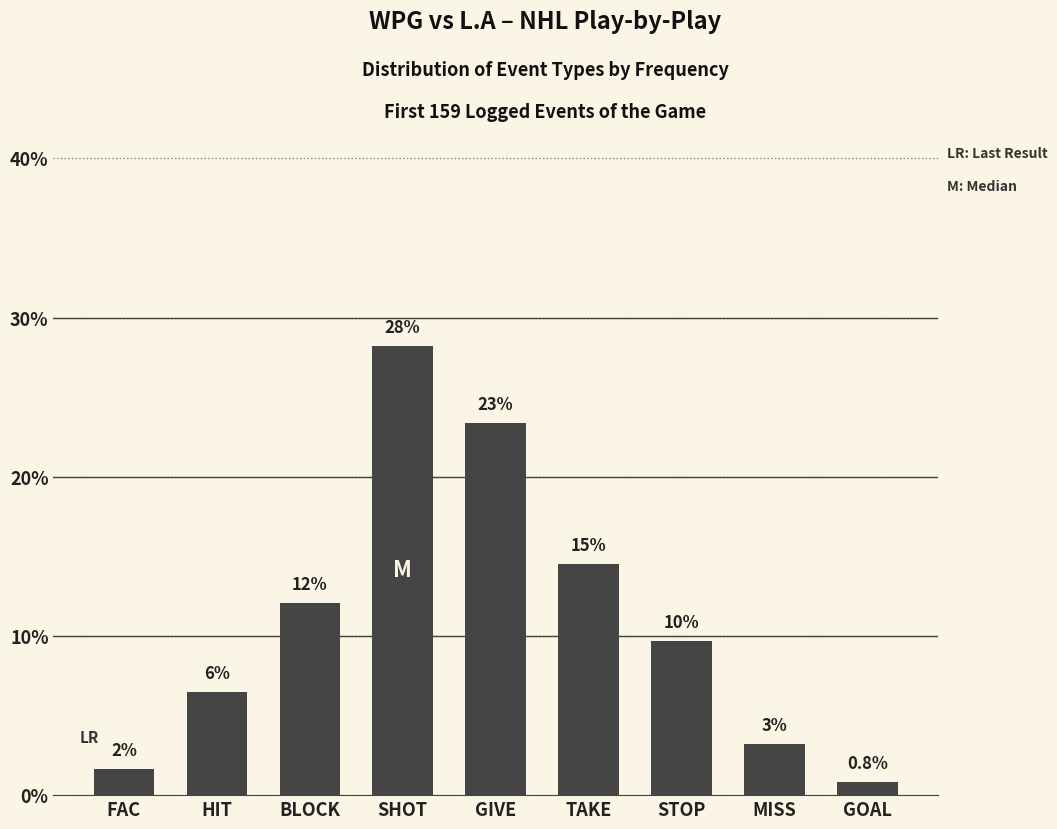

How many bars are there in total?

9